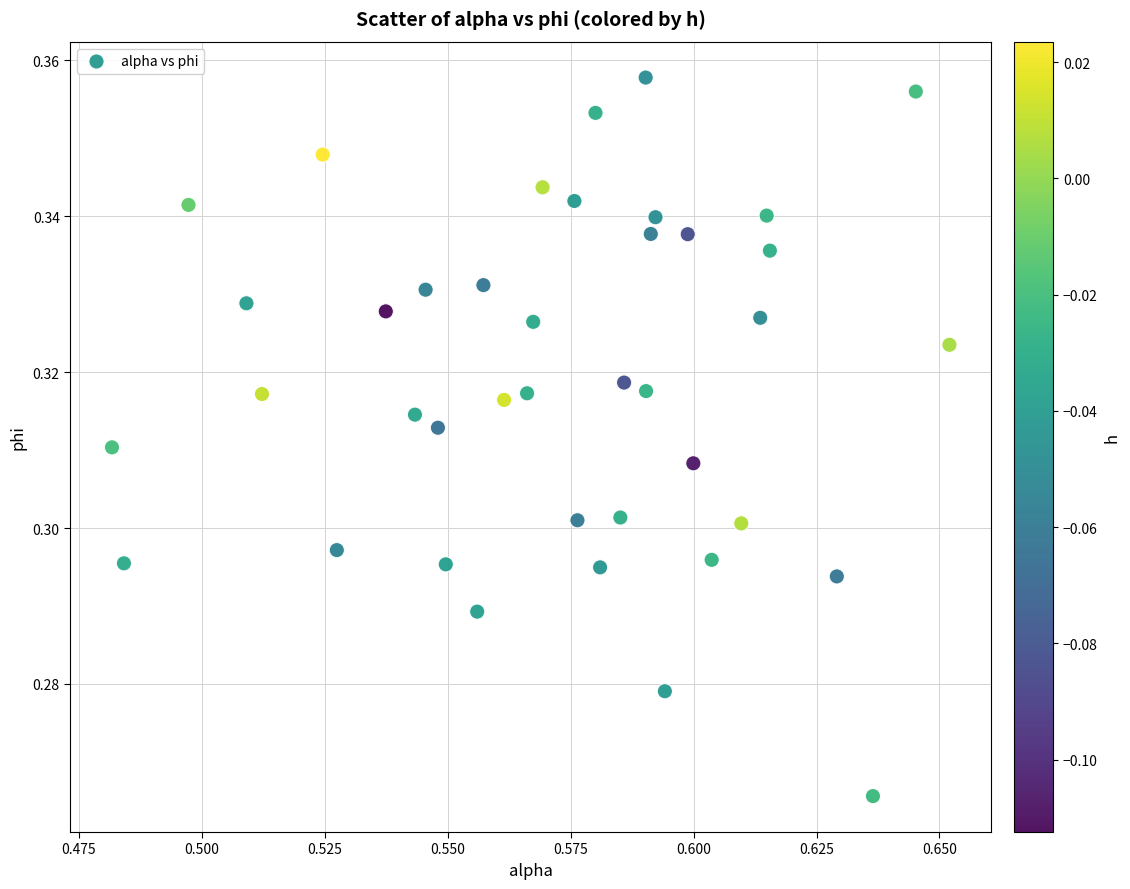

Count the number of points in this scatter plot.

40